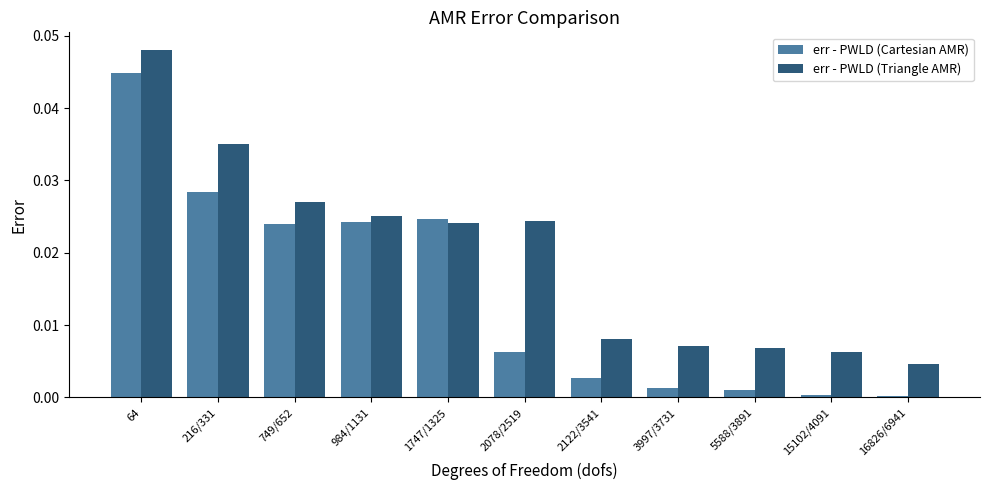

Which category has the highest value across all series?

64